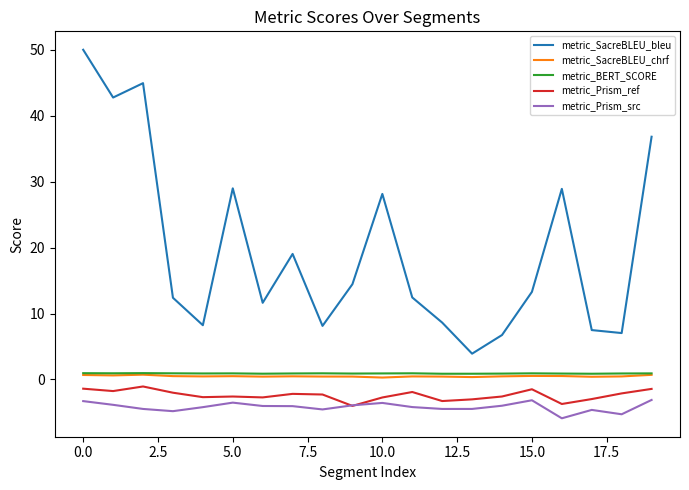

True or false: metric_SacreBLEU_bleu and metric_BERT_SCORE intersect in this chart.

False